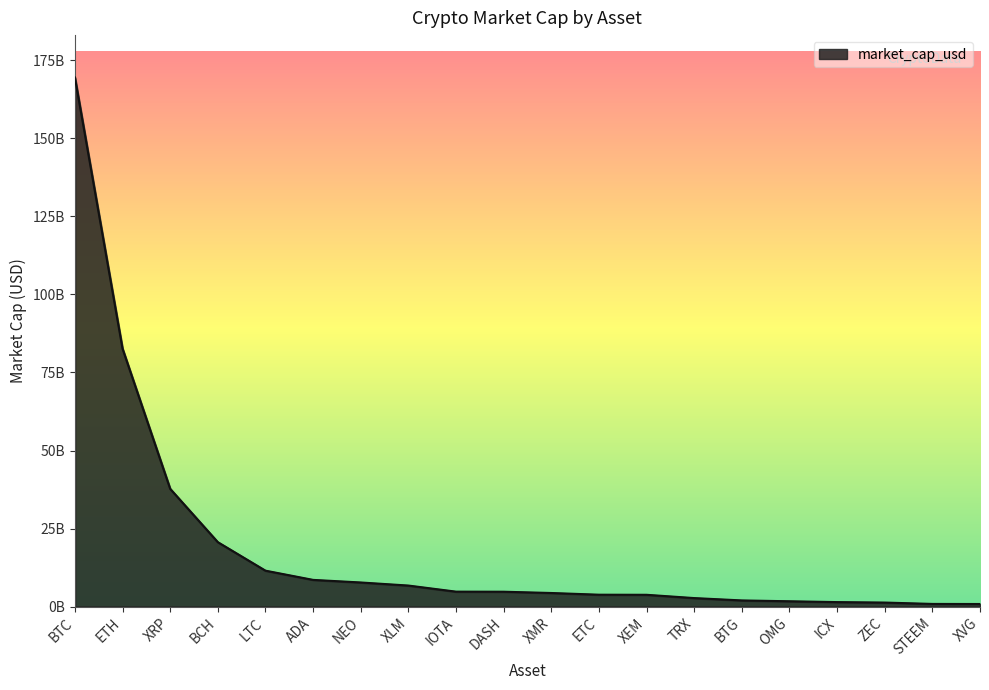

List the labels in order of value, smallest first.

XVG, STEEM, ZEC, ICX, OMG, BTG, TRX, XEM, ETC, XMR, DASH, IOTA, XLM, NEO, ADA, LTC, BCH, XRP, ETH, BTC